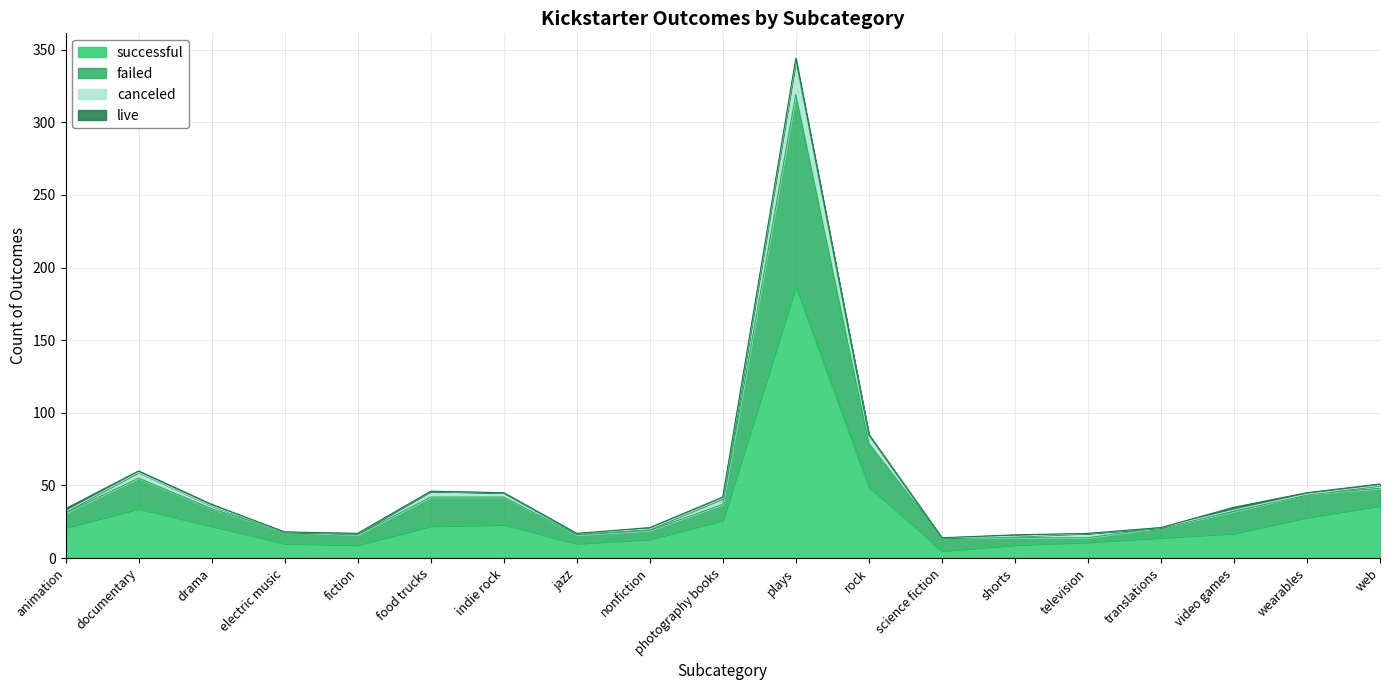

What is the value of the failed point at the 2nd from the left?

55